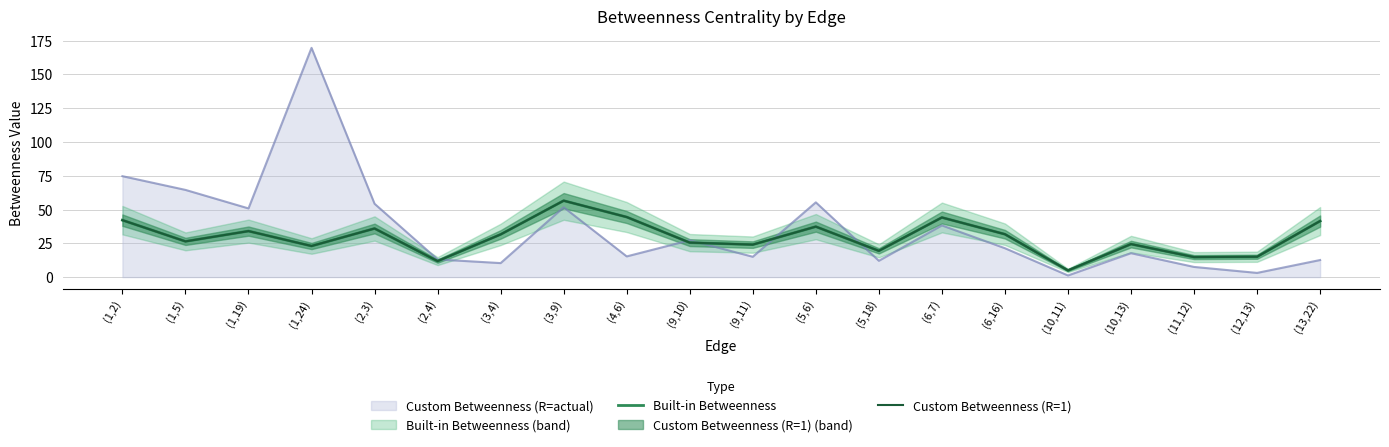

How many lines are shown in the chart?

2